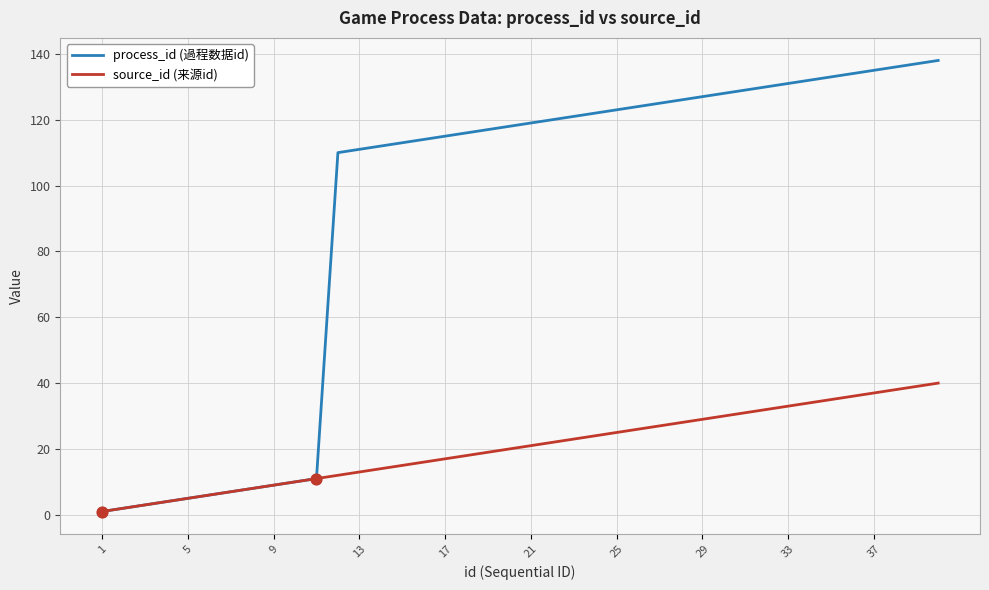

Which series has the largest total across all categories?

process_id (過程数据id)